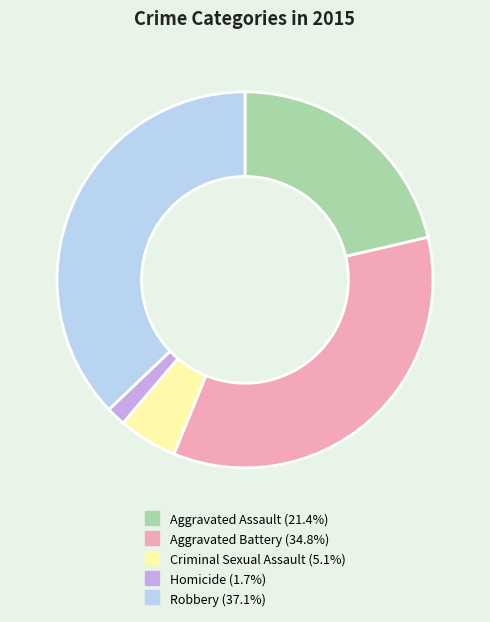

Between Aggravated Assault and Robbery, which is larger?

Robbery